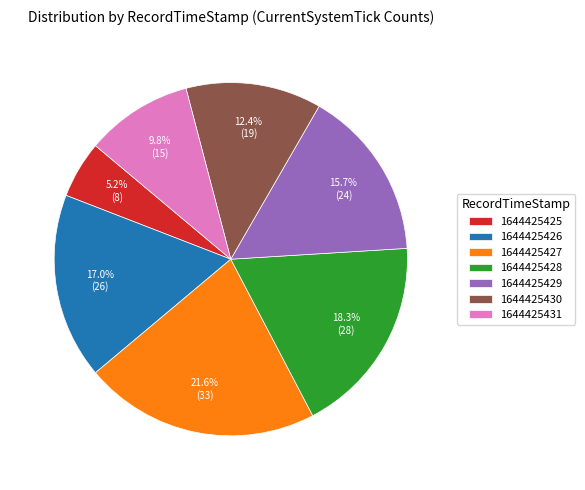

Does 1644425428 represent more than half of the total?

No